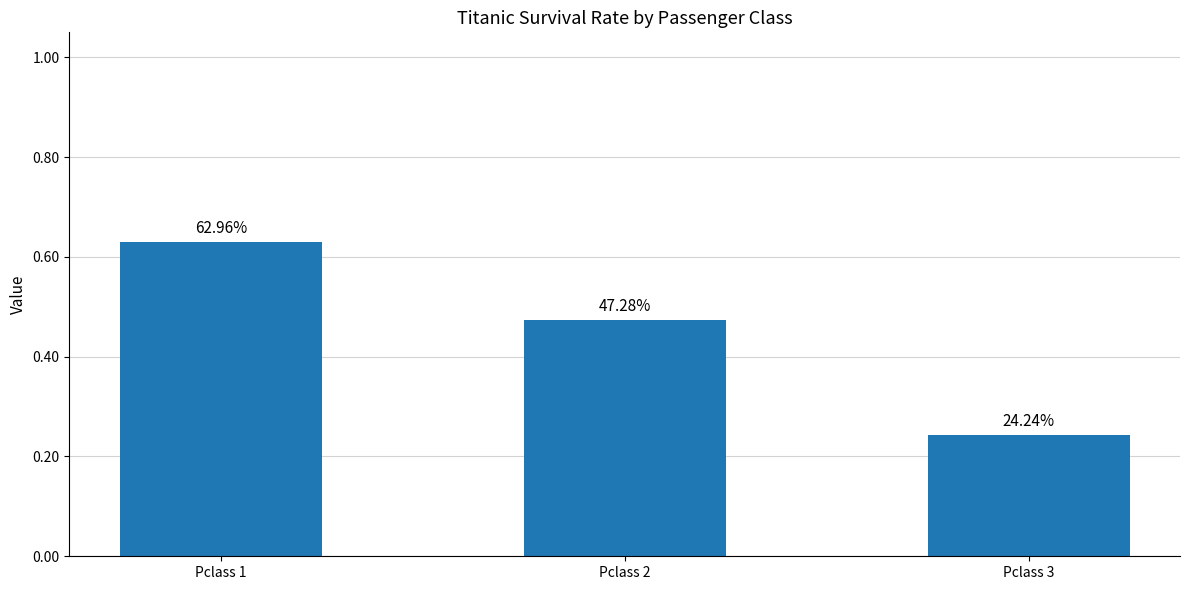

Reading right to left, extract all data points from this chart.

Pclass 3=0.2	Pclass 2=0.5	Pclass 1=0.6